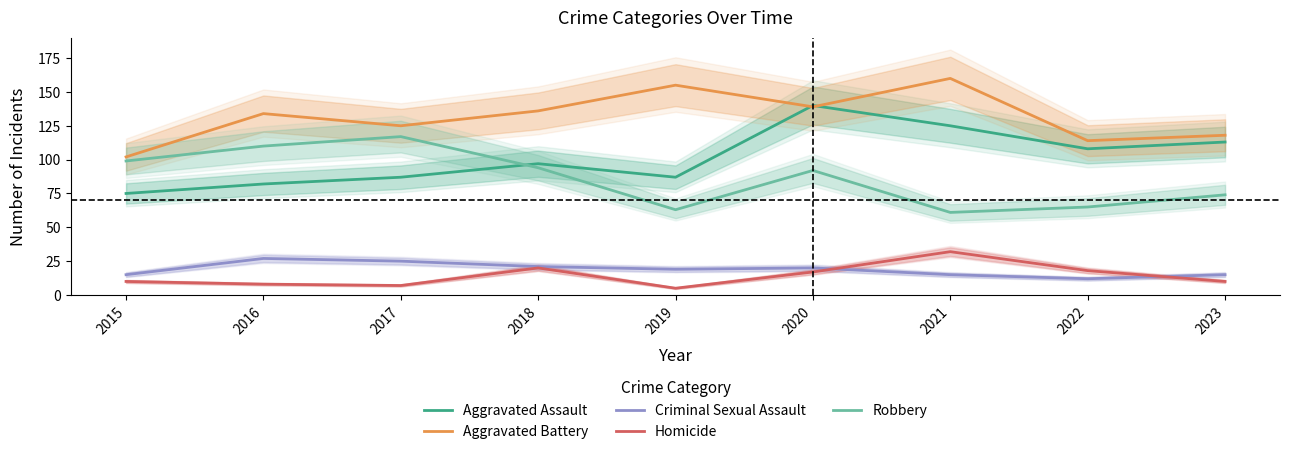

What is the sum of the Criminal Sexual Assault values at 2022 and 2016?

39